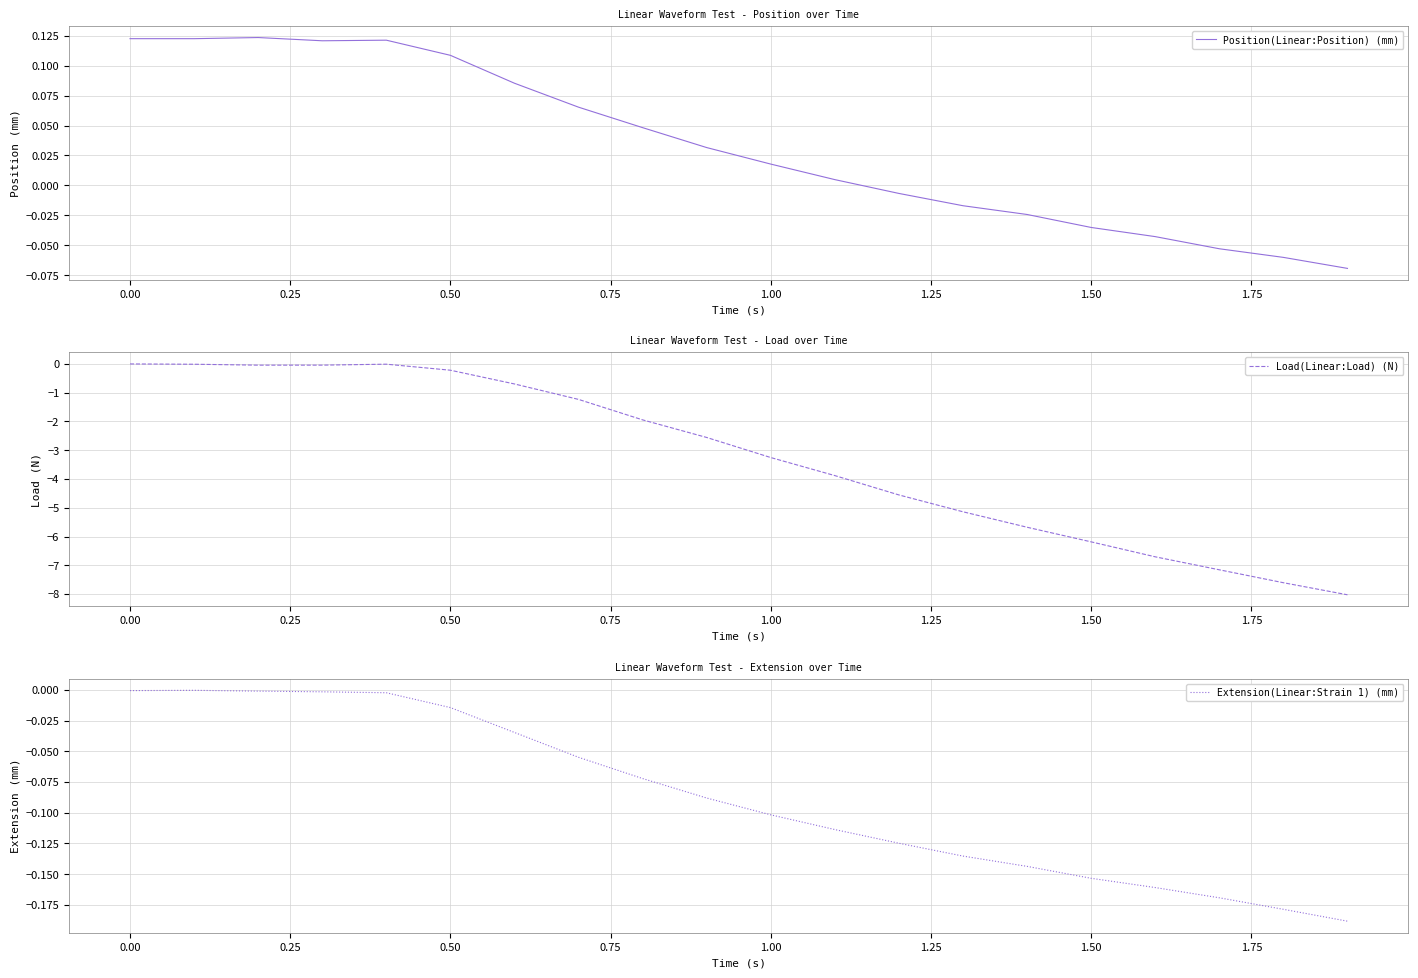

What is the greatest value displayed?

0.1